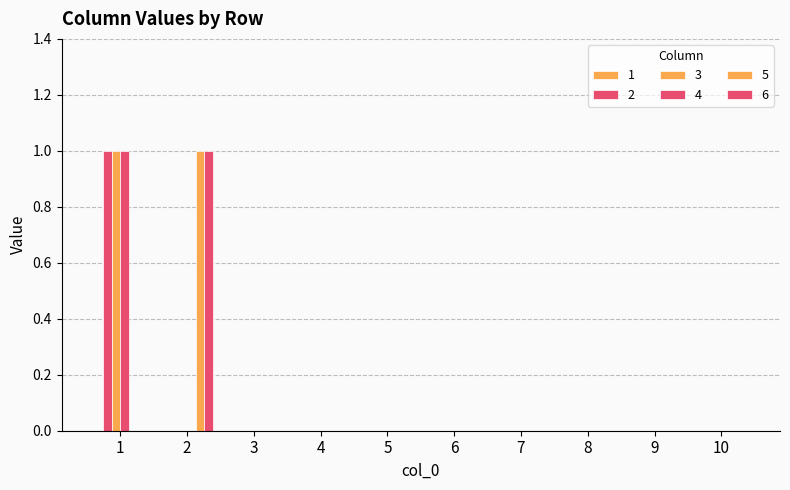

List the series in order of their peak value, highest first.

2, 3, 4, 5, 6